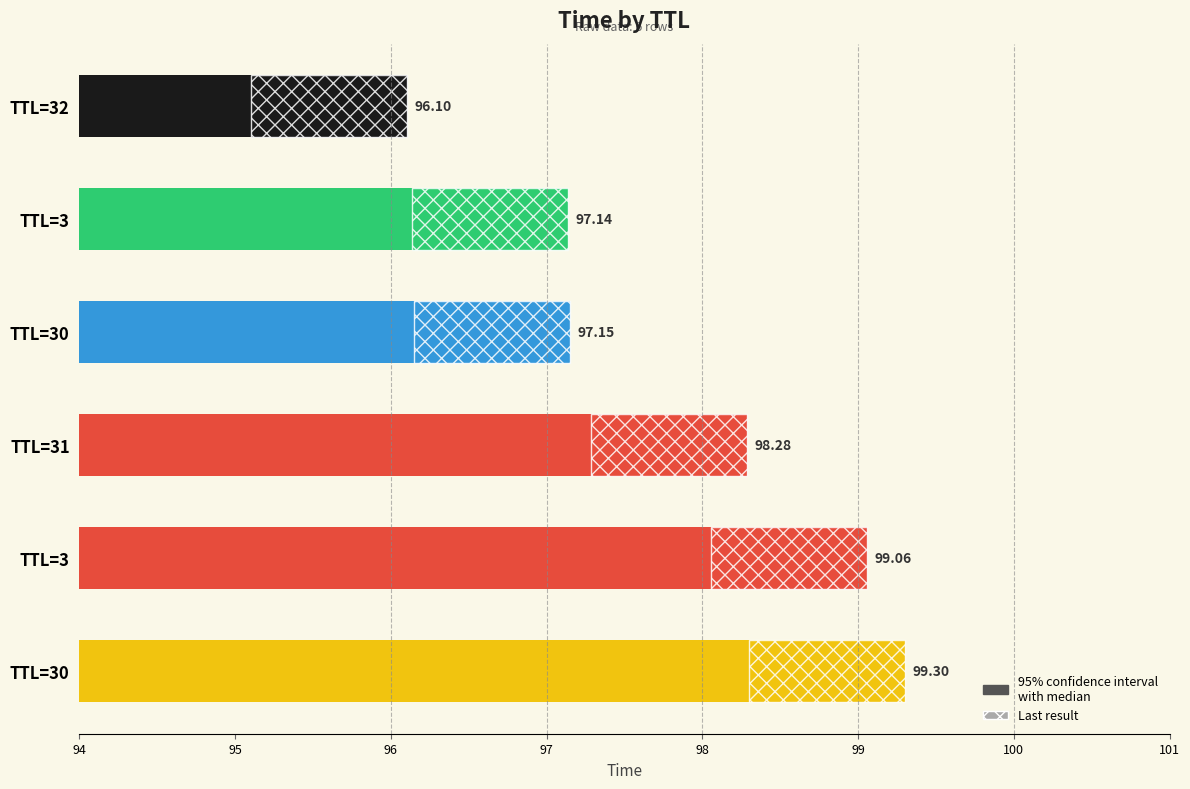

The chart shows a value of 29.2 at 98. True or false?

False